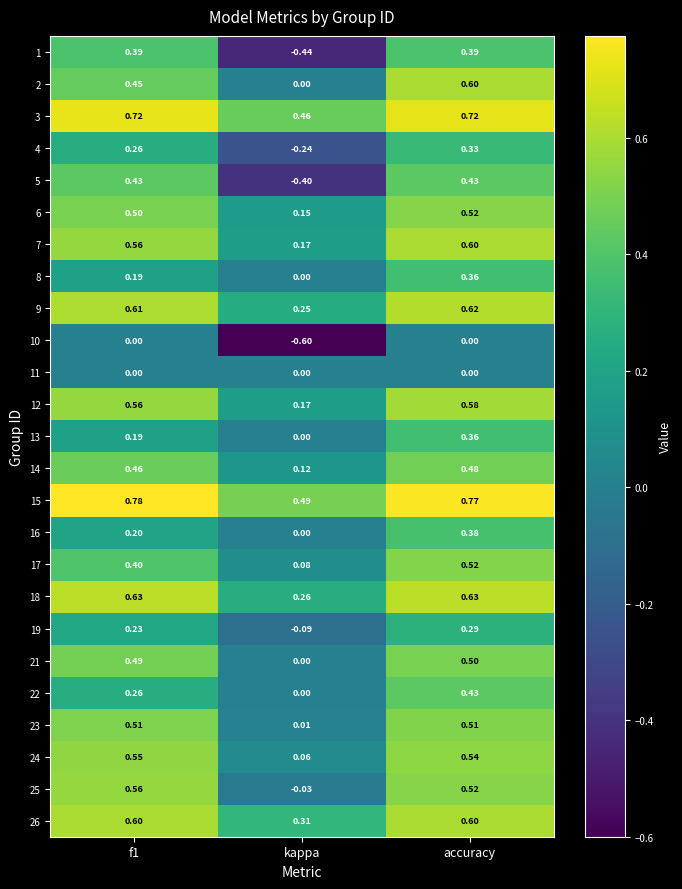

At which label does 21 reach its minimum?

kappa